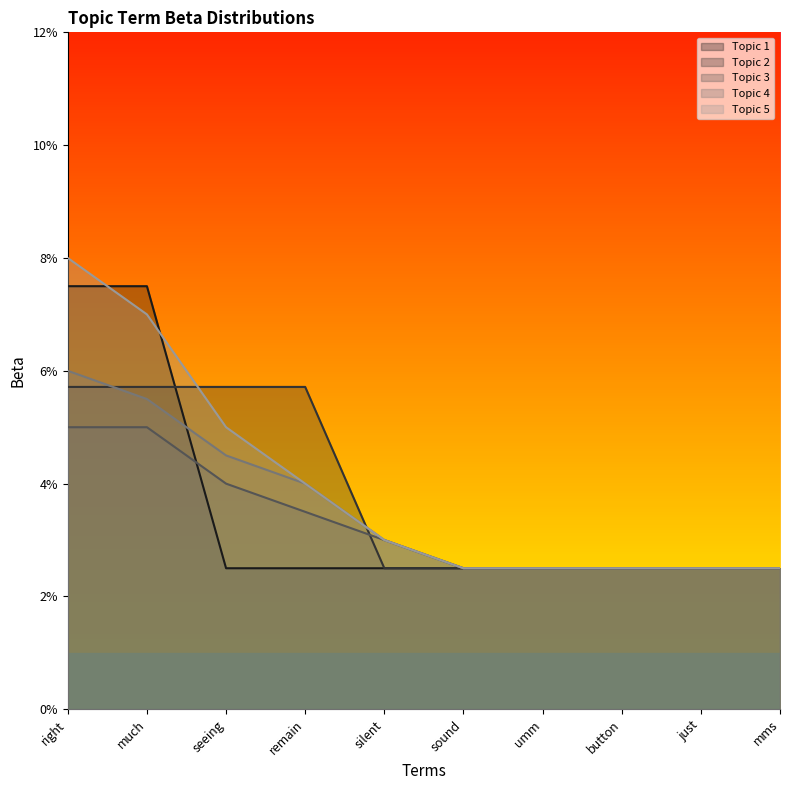

What is the label of the 6th point from the right?

silent